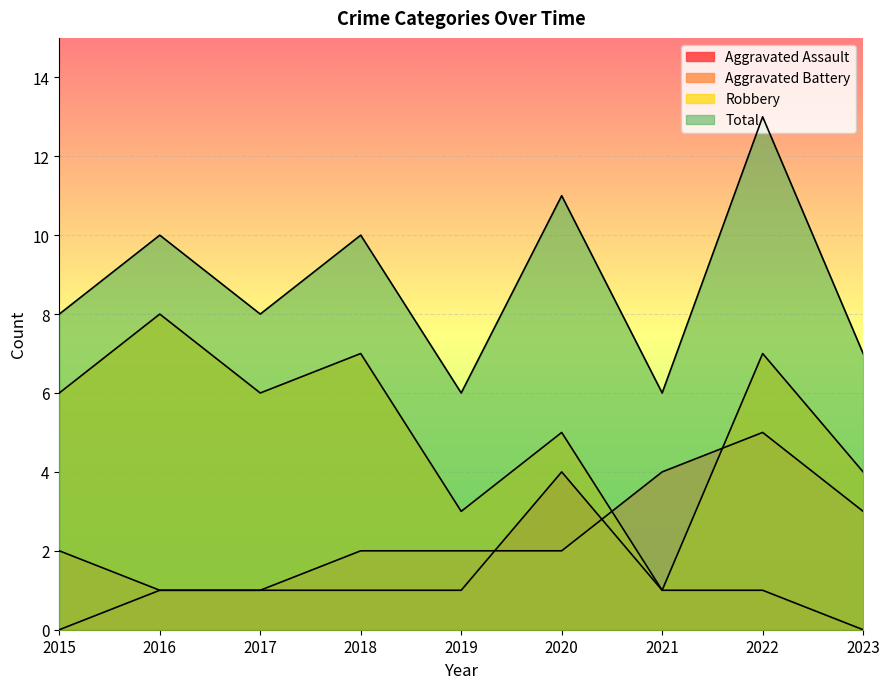

True or false: Total and Aggravated Battery intersect in this chart.

False